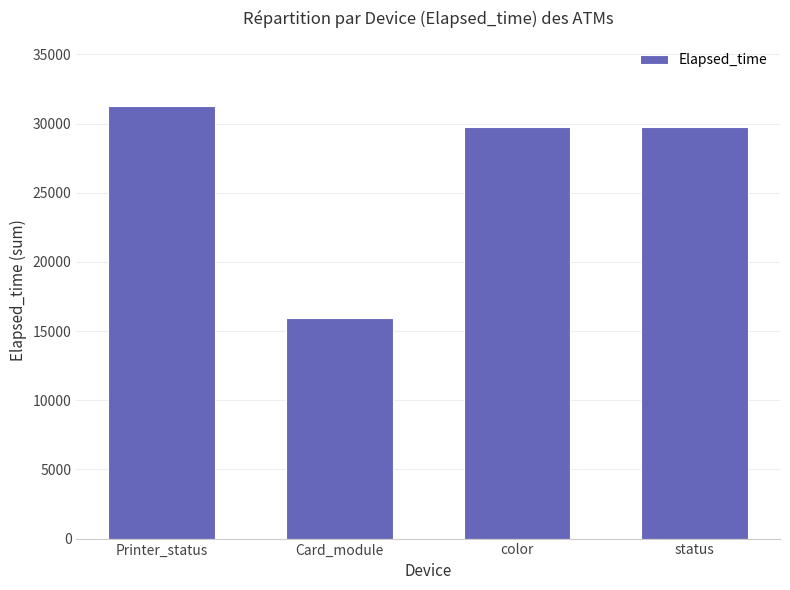

Reading left to right, what are all the values shown in this chart?

Printer_status=31288	Card_module=15922	color=29779	status=29779